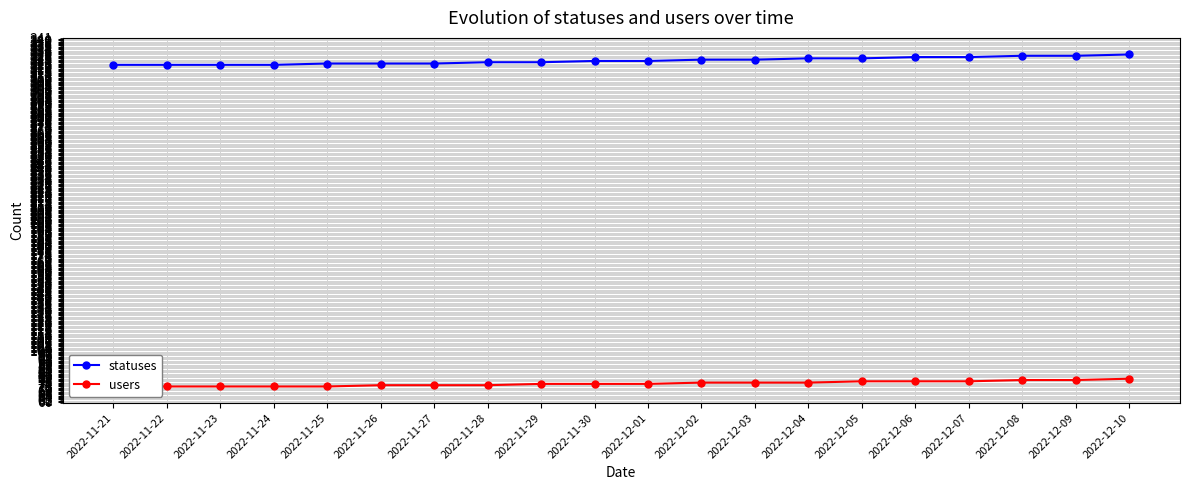

What is the label of the 20th point from the right?

2022-11-21